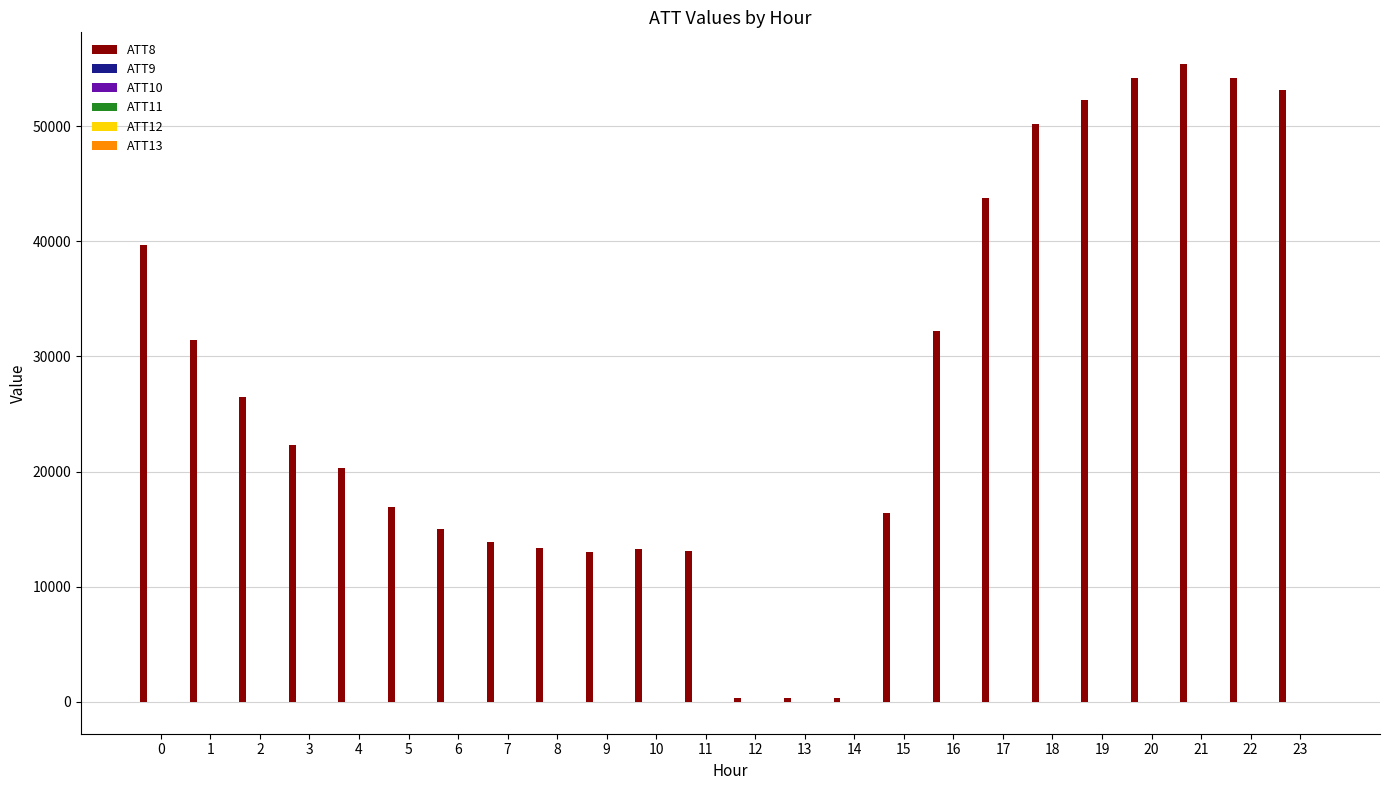

What is the greatest value displayed?

55400.0